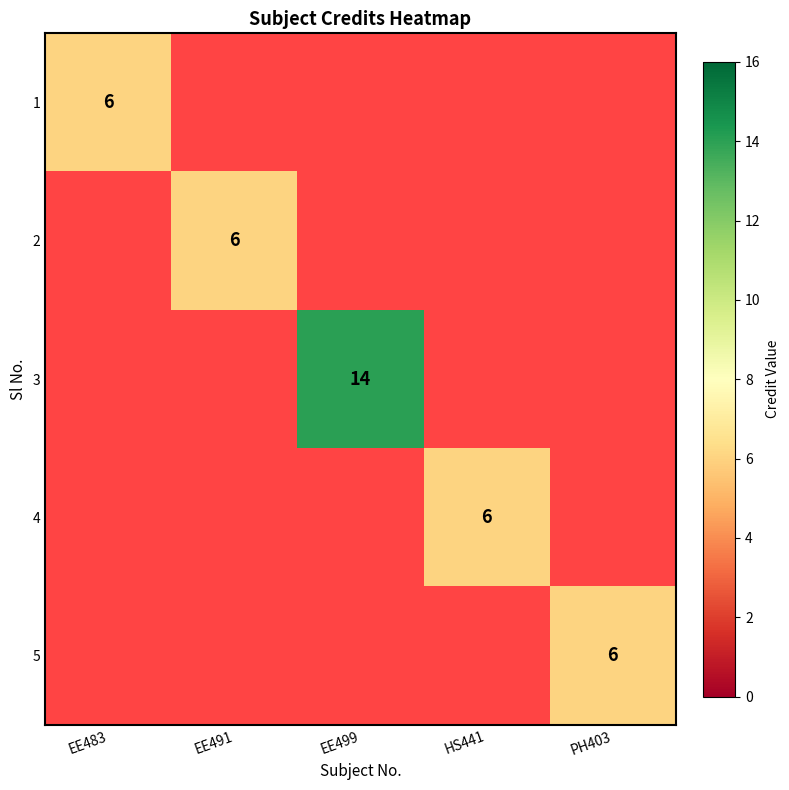

Is it true that 2 equals 3 at EE491?

False